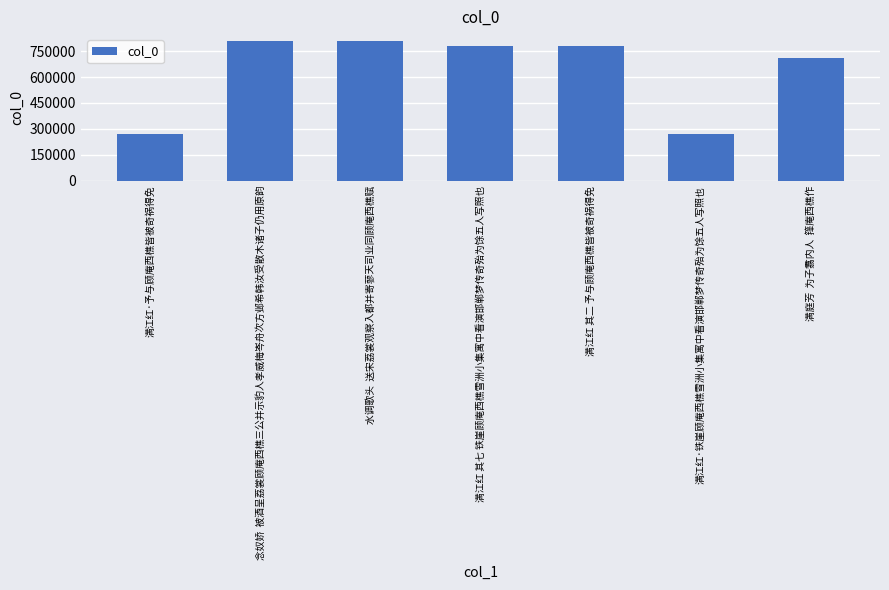

How many bars are there in total?

7